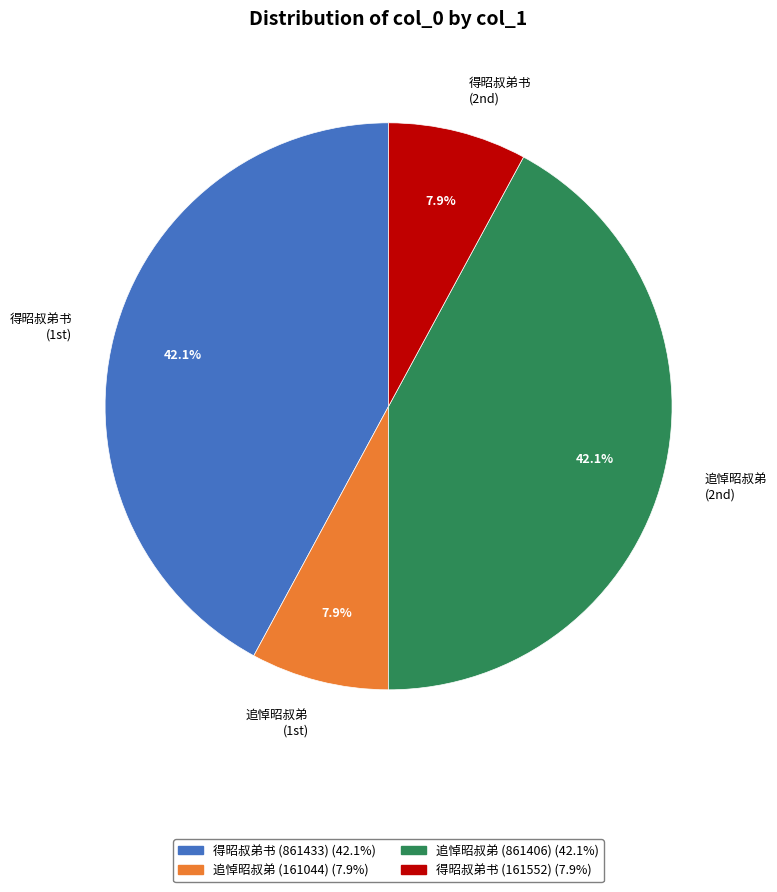

How many slices are in this pie chart?

4